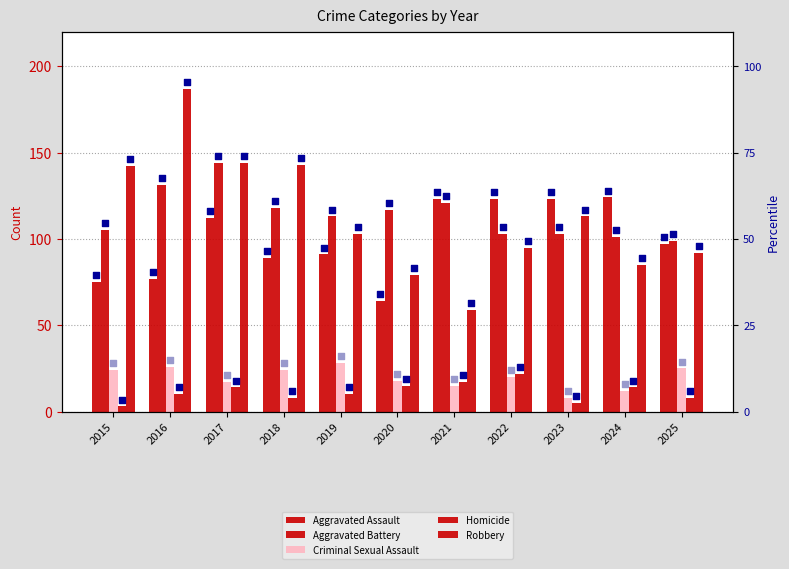

Which series has the largest total across all categories?

Aggravated Battery